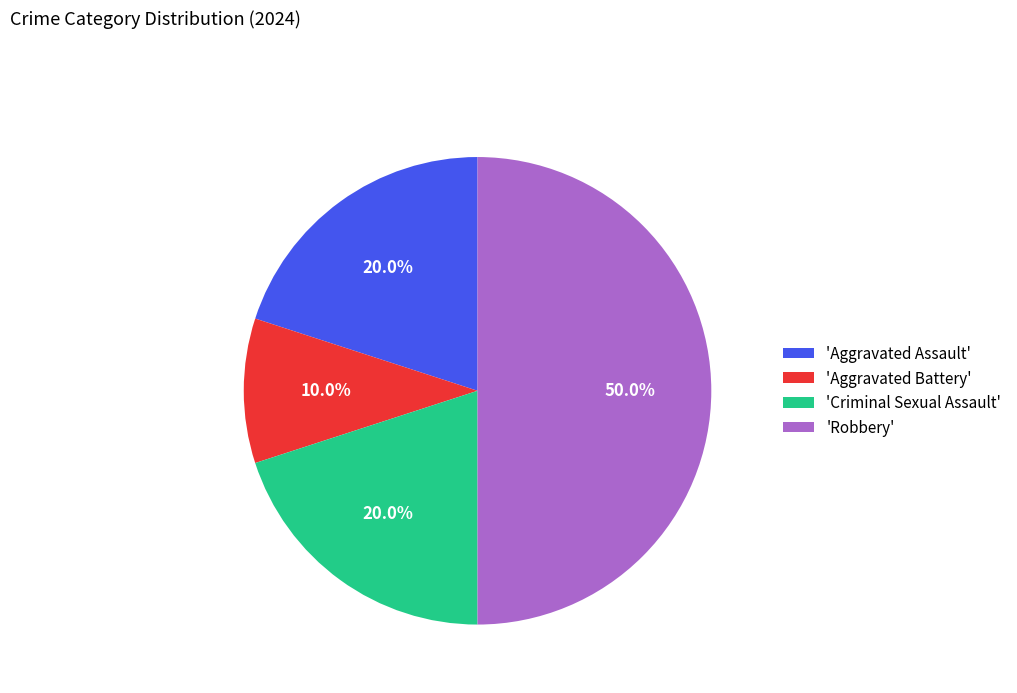

Which slice is the largest?

'Robbery'